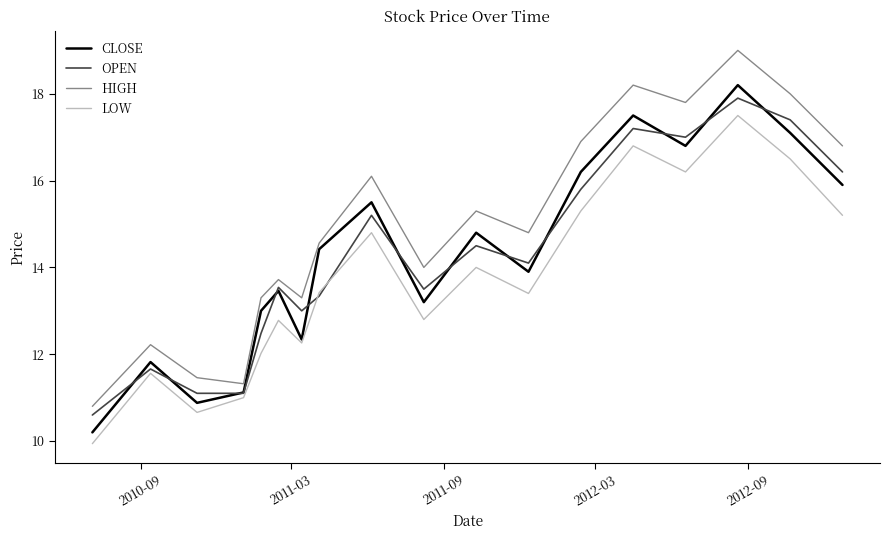

What are all the series names shown in the legend?

CLOSE, OPEN, HIGH, LOW